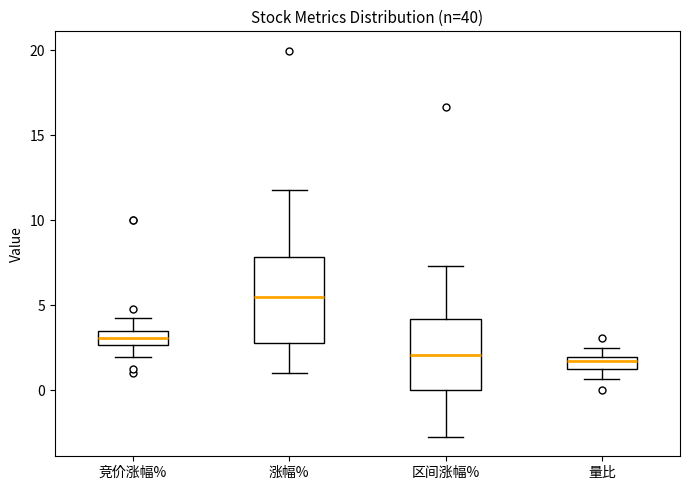

Where is the upper edge of the box for 量比 on the y-axis? The values are not printed on the chart, so give them approximately, as read against the axis.

2.0